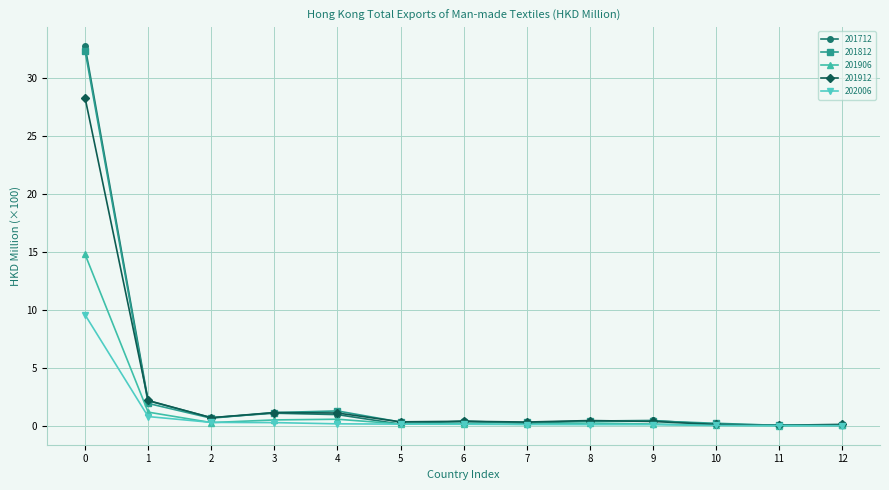

Where is 202006 nearest to the value 4?

1